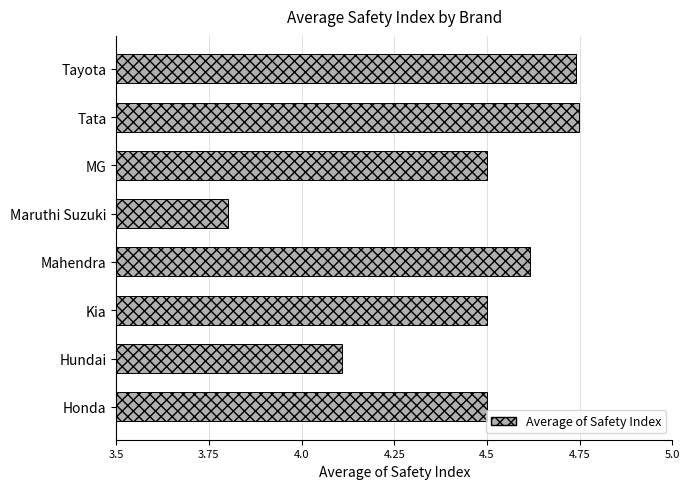

How many values are between 4 and 5?

7